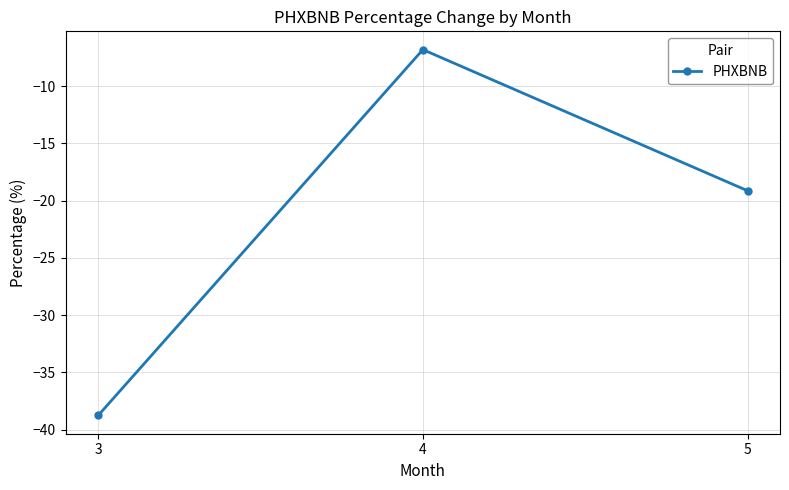

Reading left to right, transcribe all the data shown in this chart.

-38.8	-6.8	-19.1